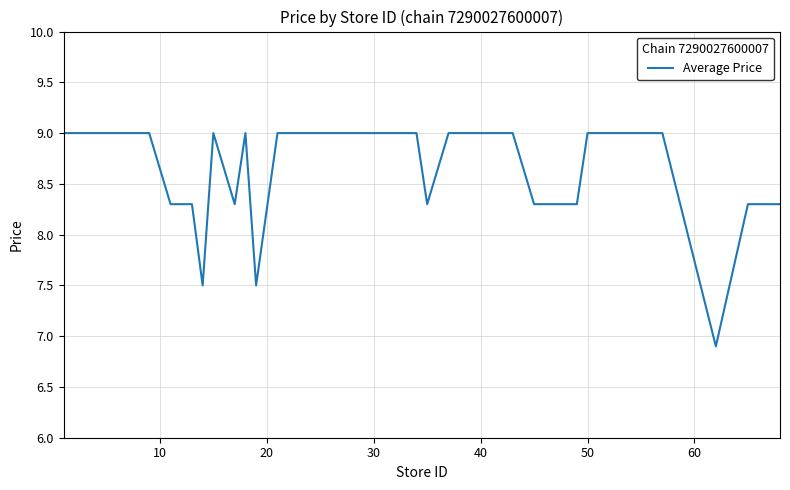

What is the minimum value shown in the chart?

6.9